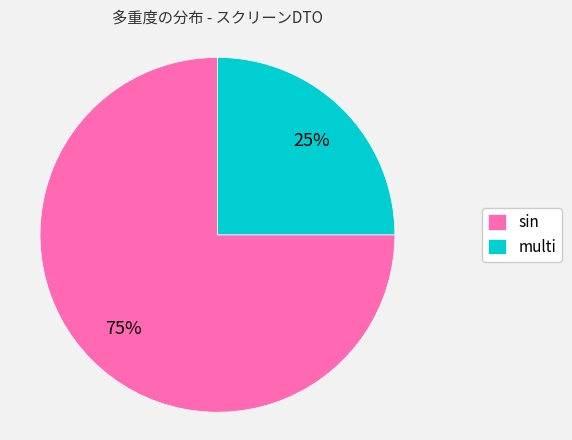

Rank the categories by value from highest to lowest.

sin, multi